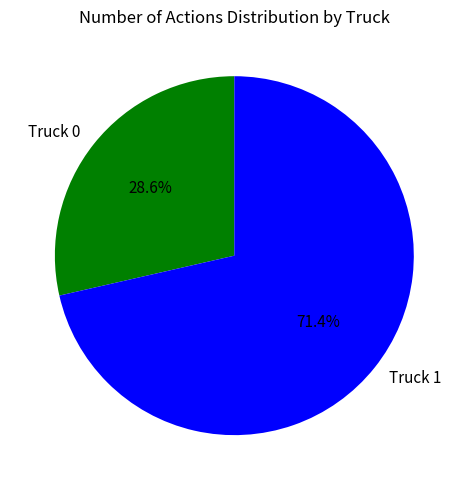

What is the majority slice?

Truck 1